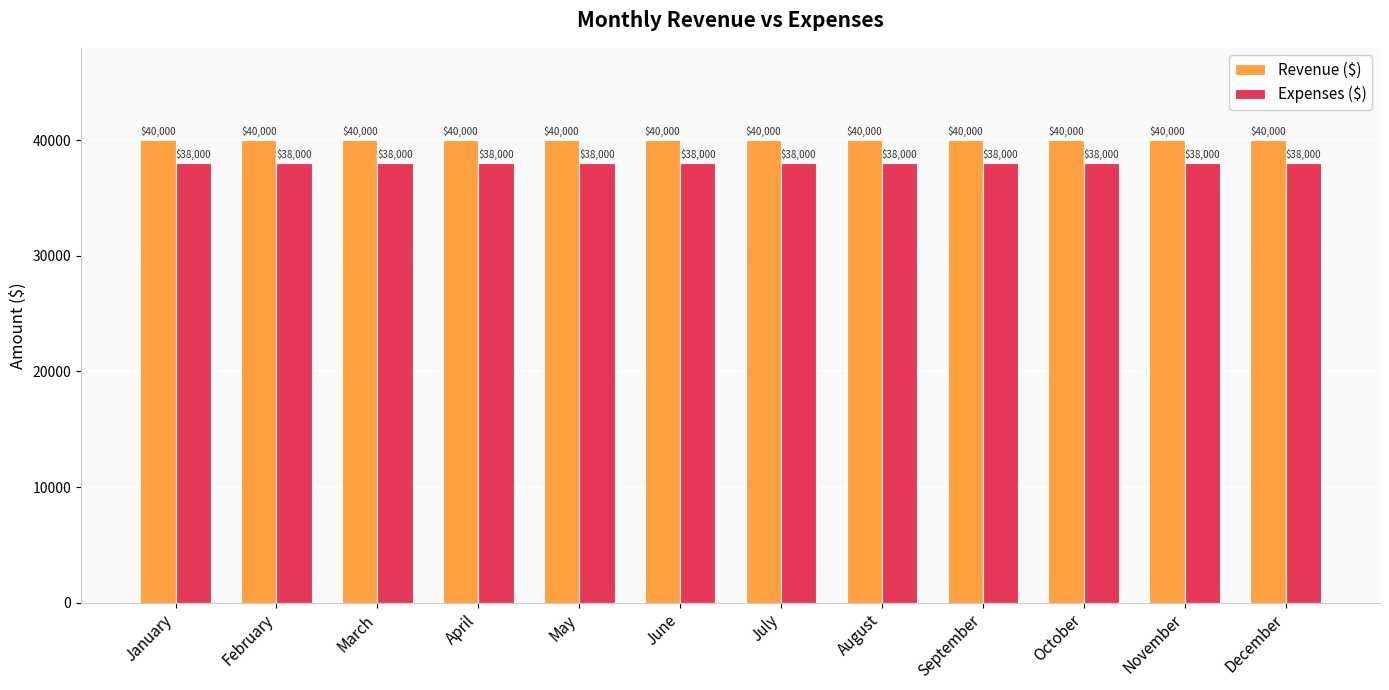

What are all the series names shown in the legend?

Revenue ($), Expenses ($)